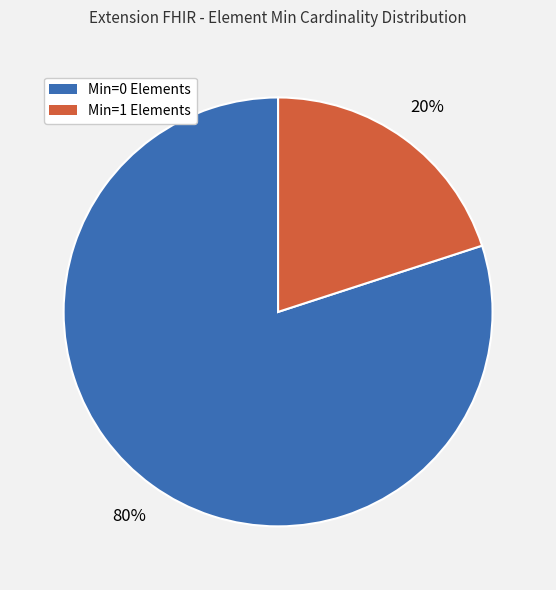

To the nearest percent, what is the difference between the largest and smallest slice percentages?

60%